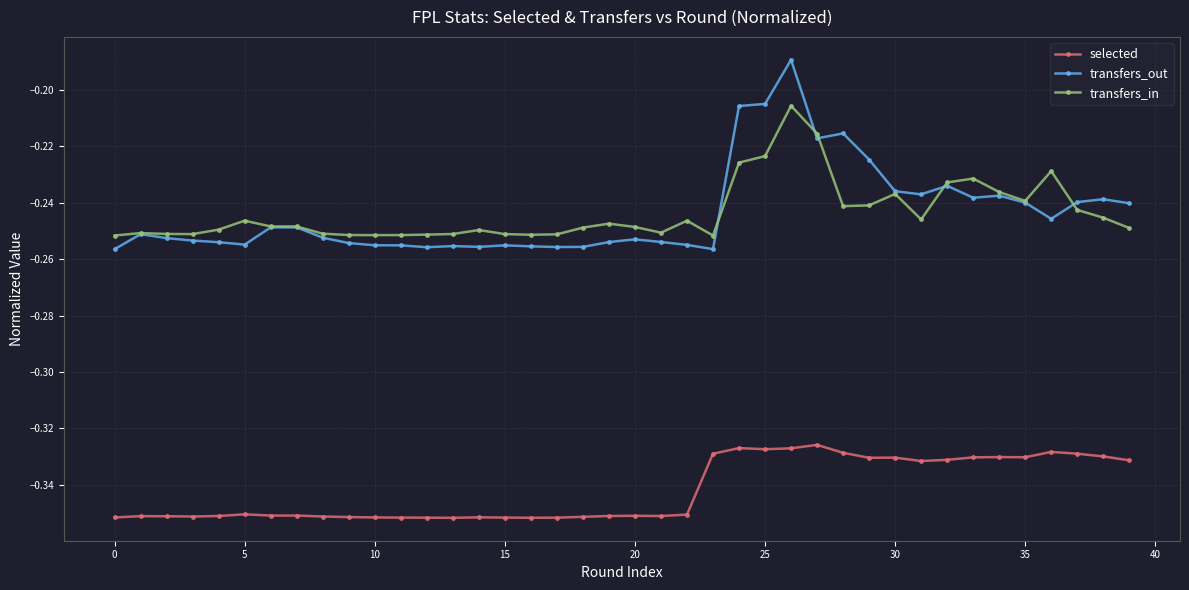

True or false: transfers_out and selected cross at least once.

False